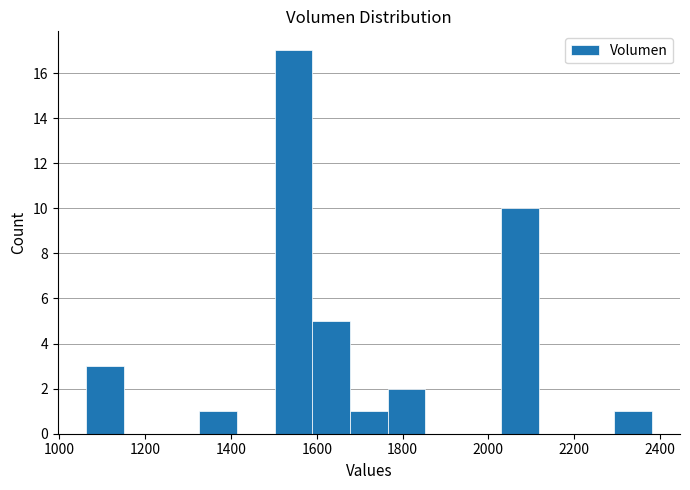

Reading left to right, transcribe this chart: for each bar, give the range it covers on the x-axis and its height. Neither the bar edges nor the heights are printed on the chart, so give them approximately, as read against the axes.

1060 to 1160: 3
1160 to 1240: 0
1240 to 1320: 0
1320 to 1420: 1
1420 to 1500: 0
1500 to 1580: 17
1580 to 1680: 5
1680 to 1760: 1
1760 to 1860: 2
1860 to 1940: 0
1940 to 2020: 0
2020 to 2120: 10
2120 to 2200: 0
2200 to 2300: 0
2300 to 2380: 1